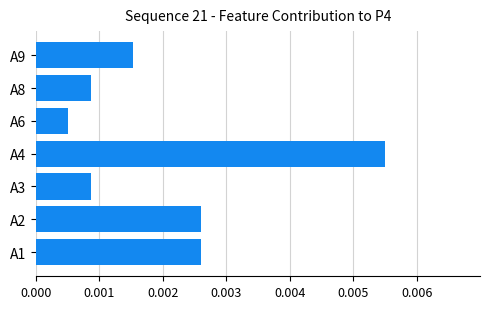

How many bars are there in total?

7